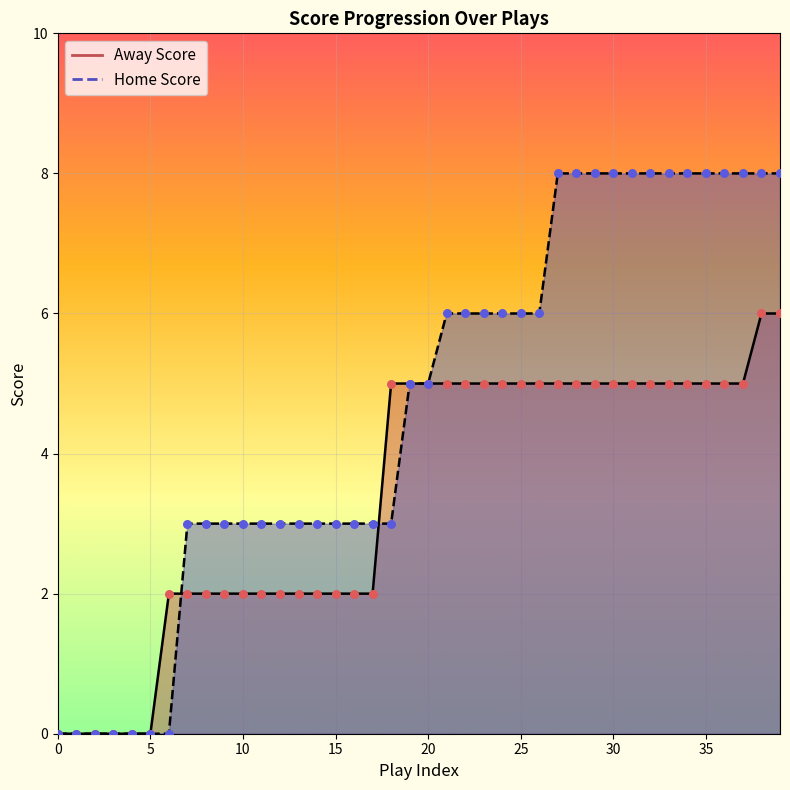

At which category is the sum across all series the highest?

38